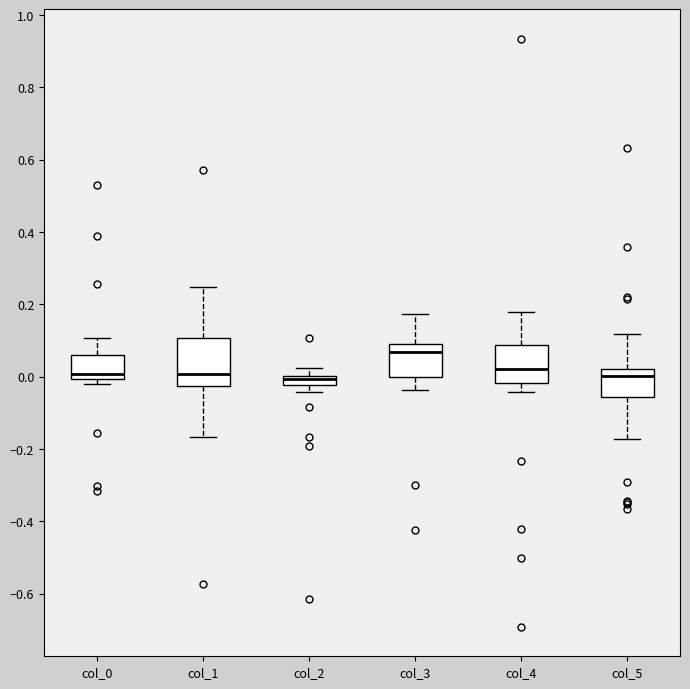

Where is the upper edge of the box for col_0 on the y-axis? The values are not printed on the chart, so give them approximately, as read against the axis.

0.06